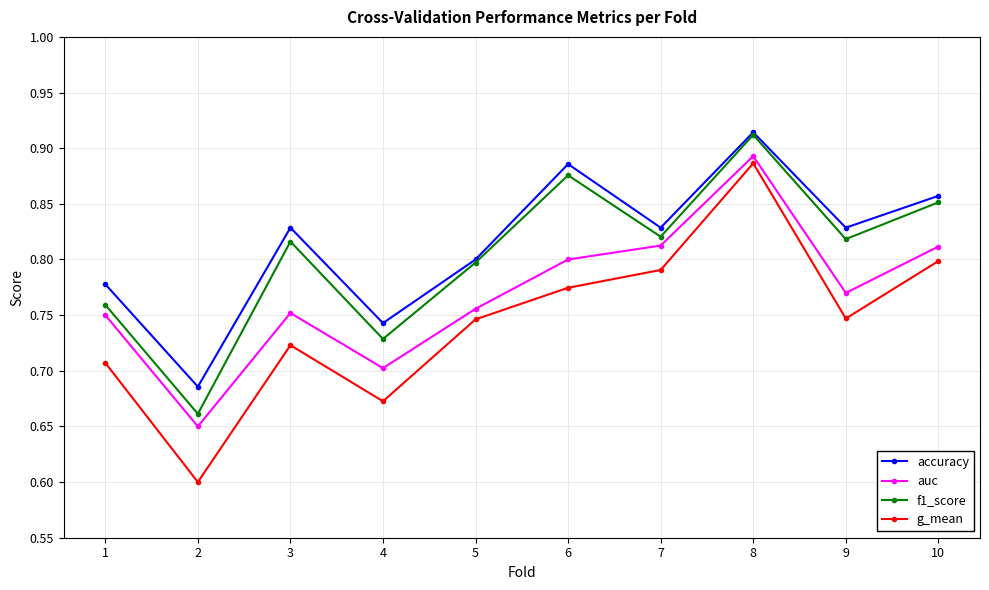

Which series changed the most between 1 and 2?

g_mean